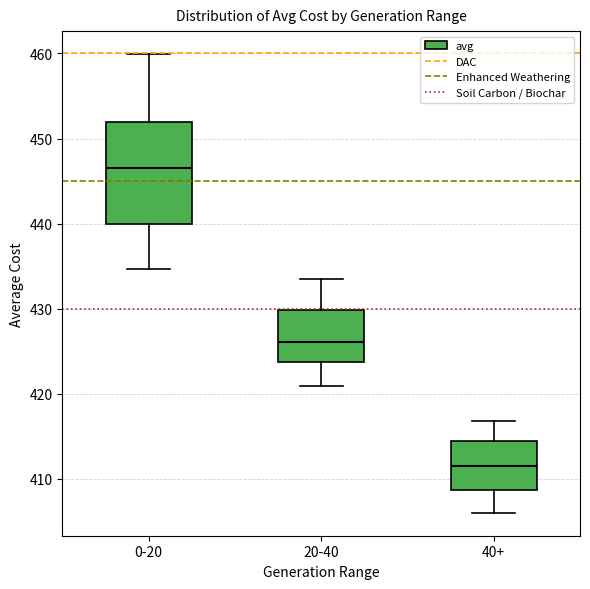

Comparing the boxes themselves (not the whiskers), which one is the tallest?

0-20